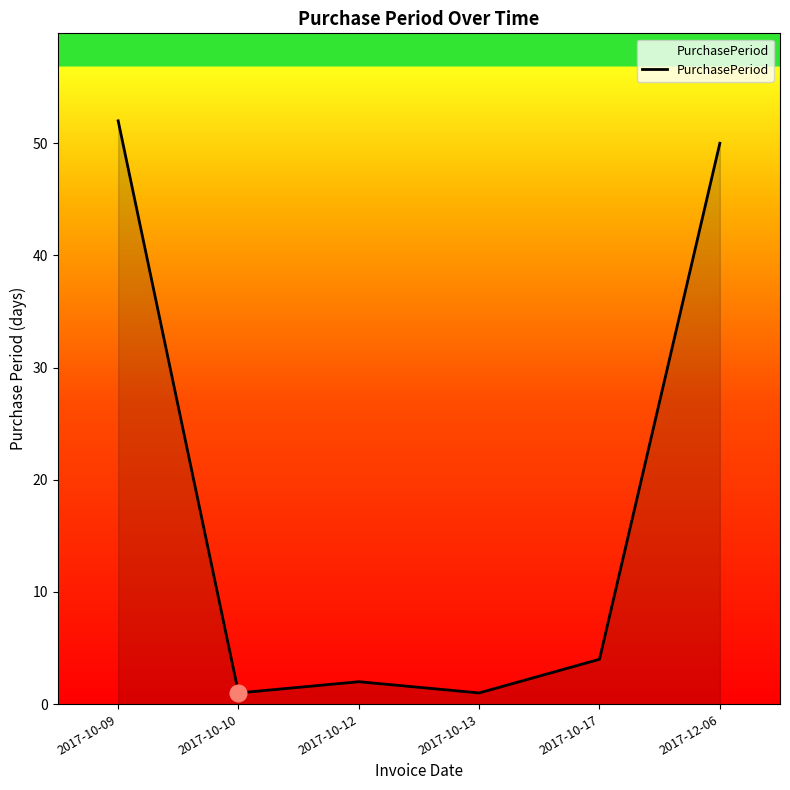

What position from the left is 2017-12-06?

6